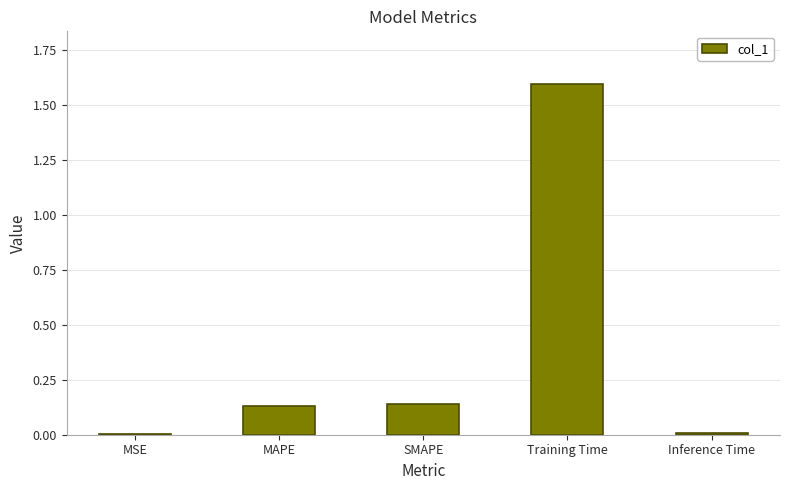

What is the greatest value displayed?

1.6